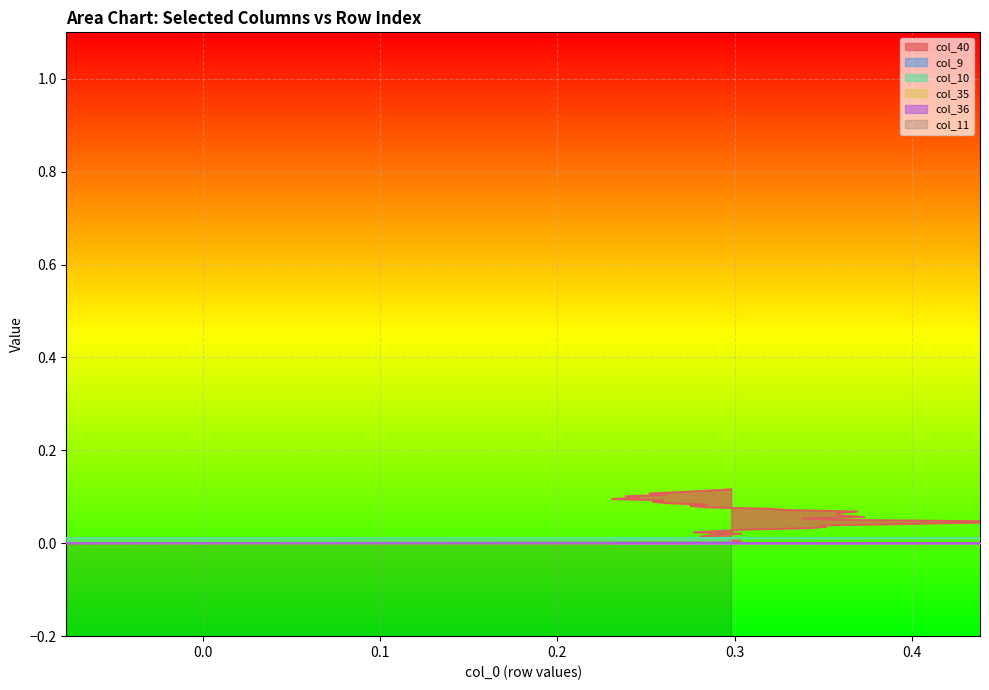

What is the maximum value shown in the chart?

0.1